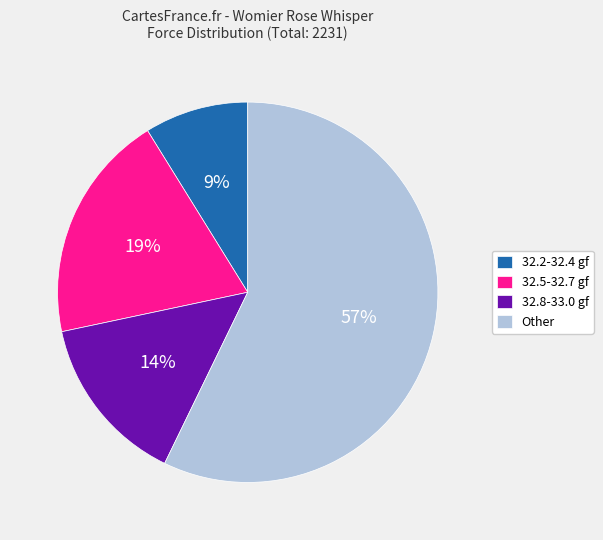

Is 32.2-32.4 gf the majority of the pie?

No